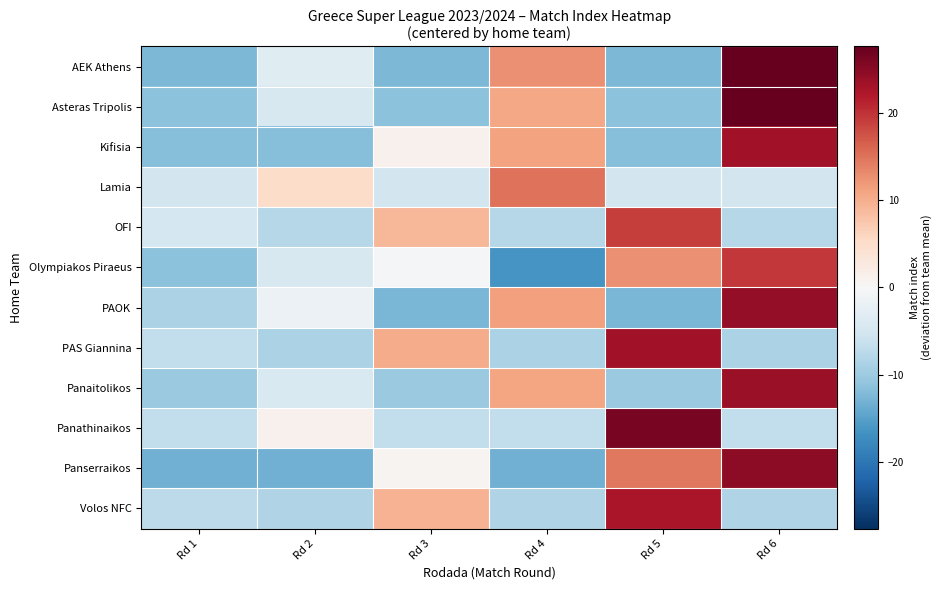

Reading left to right, extract all data points from this chart.

AEK Athens: Rd 1=-12.3	Rd 2=-3.3	Rd 3=-12.3	Rd 4=12.7	Rd 5=-12.3	Rd 6=27.7
Asteras Tripolis: Rd 1=-11.3	Rd 2=-4.3	Rd 3=-11.3	Rd 4=10.7	Rd 5=-11.3	Rd 6=27.7
Kifisia: Rd 1=-11.8	Rd 2=-11.8	Rd 3=1.2	Rd 4=11.2	Rd 5=-11.8	Rd 6=23.2
Lamia: Rd 1=-5.0	Rd 2=5.0	Rd 3=-5.0	Rd 4=15.0	Rd 5=-5.0	Rd 6=-5.0
OFI: Rd 1=-4.8	Rd 2=-7.8	Rd 3=9.2	Rd 4=-7.8	Rd 5=19.2	Rd 6=-7.8
Olympiakos Piraeus: Rd 1=-11.3	Rd 2=-4.3	Rd 3=-0.3	Rd 4=-16.3	Rd 5=12.7	Rd 6=19.7
PAOK: Rd 1=-8.7	Rd 2=-1.7	Rd 3=-12.7	Rd 4=11.3	Rd 5=-12.7	Rd 6=24.3
PAS Giannina: Rd 1=-6.8	Rd 2=-8.8	Rd 3=10.2	Rd 4=-8.8	Rd 5=23.2	Rd 6=-8.8
Panaitolikos: Rd 1=-10.2	Rd 2=-4.2	Rd 3=-10.2	Rd 4=10.8	Rd 5=-10.2	Rd 6=23.8
Panathinaikos: Rd 1=-6.8	Rd 2=1.2	Rd 3=-6.8	Rd 4=-6.8	Rd 5=26.2	Rd 6=-6.8
Panserraikos: Rd 1=-13.3	Rd 2=-13.3	Rd 3=0.7	Rd 4=-13.3	Rd 5=14.7	Rd 6=24.7
Volos NFC: Rd 1=-7.3	Rd 2=-8.3	Rd 3=9.7	Rd 4=-8.3	Rd 5=22.7	Rd 6=-8.3